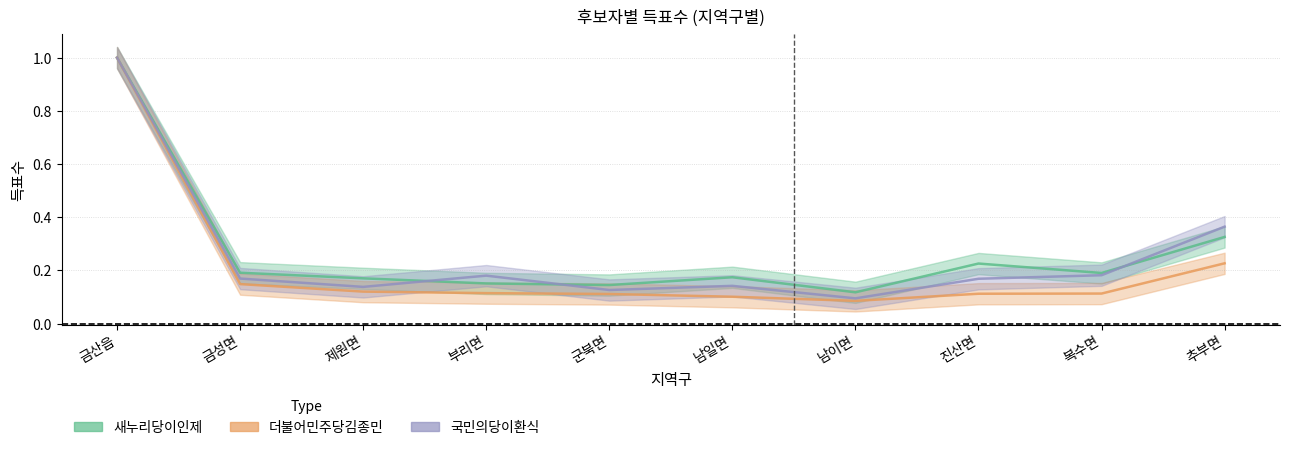

In 더불어민주당김종민, how many points are lower than both neighbors (excluding endpoints)?

1